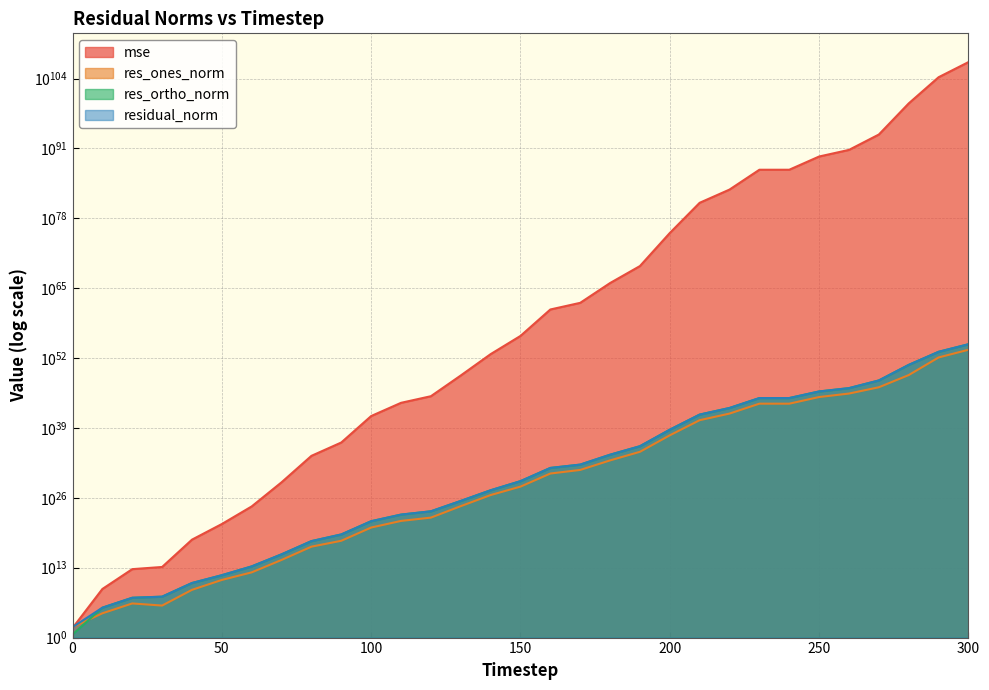

What is the difference between the res_ortho_norm values at 280 and 80?

539526000109689570879658491876065763369855697813504.0